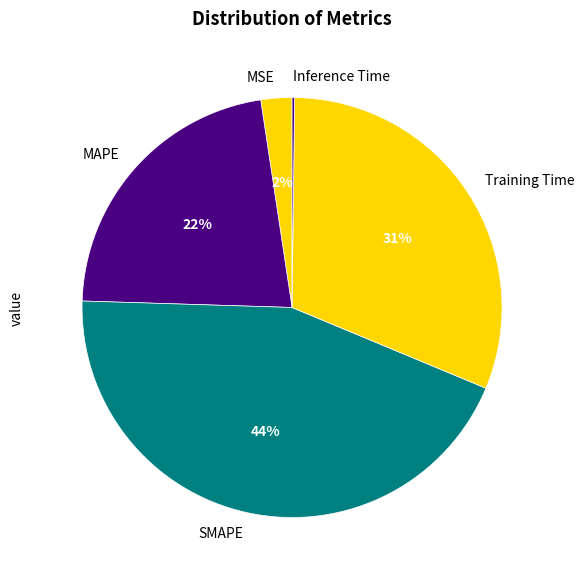

Is it true that MAPE is 14% of the pie?

False